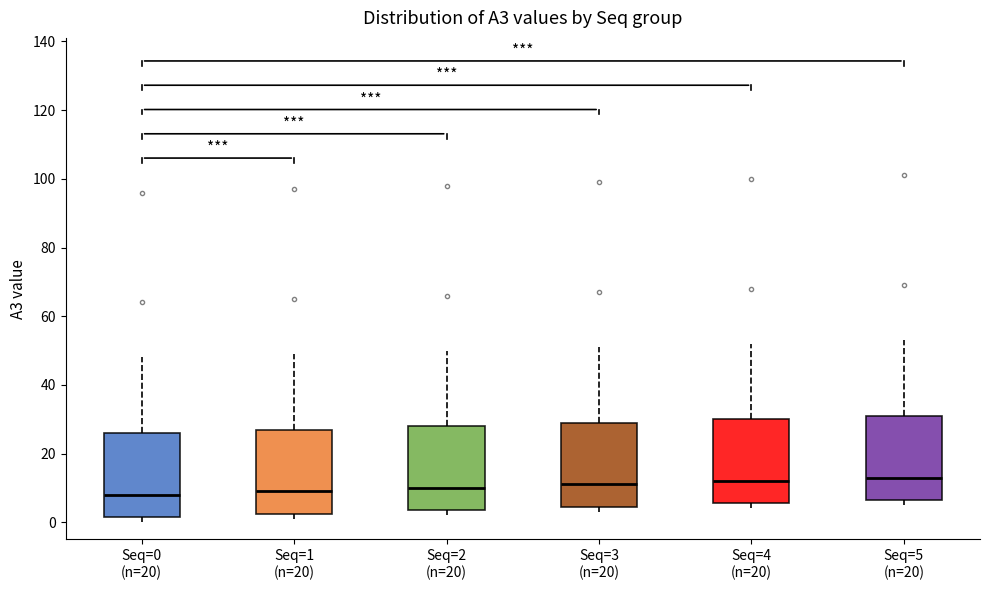

Reading left to right, read every box against the y-axis: the position of its median line, the range the box covers, and the ends of its whiskers. The values are not printed on the chart, so give them approximately, as read against the axis.

Seq=0 (n=20): median 8, box 2 to 26, whiskers 0 to 48
Seq=1 (n=20): median 10, box 2 to 28, whiskers 2 (just below the box's lower edge) to 50
Seq=2 (n=20): median 10, box 4 to 28, whiskers 2 to 50
Seq=3 (n=20): median 12, box 4 to 30, whiskers 4 (just below the box's lower edge) to 52
Seq=4 (n=20): median 12, box 6 to 30, whiskers 4 to 52
Seq=5 (n=20): median 14, box 6 to 32, whiskers 6 (just below the box's lower edge) to 54